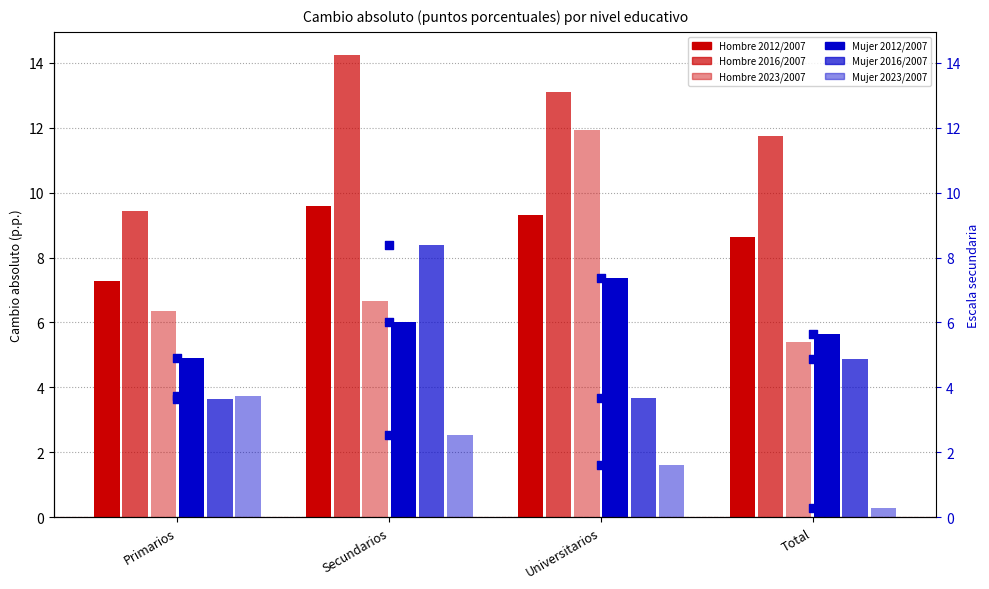

At how many categories does at least one series exceed 5?

4